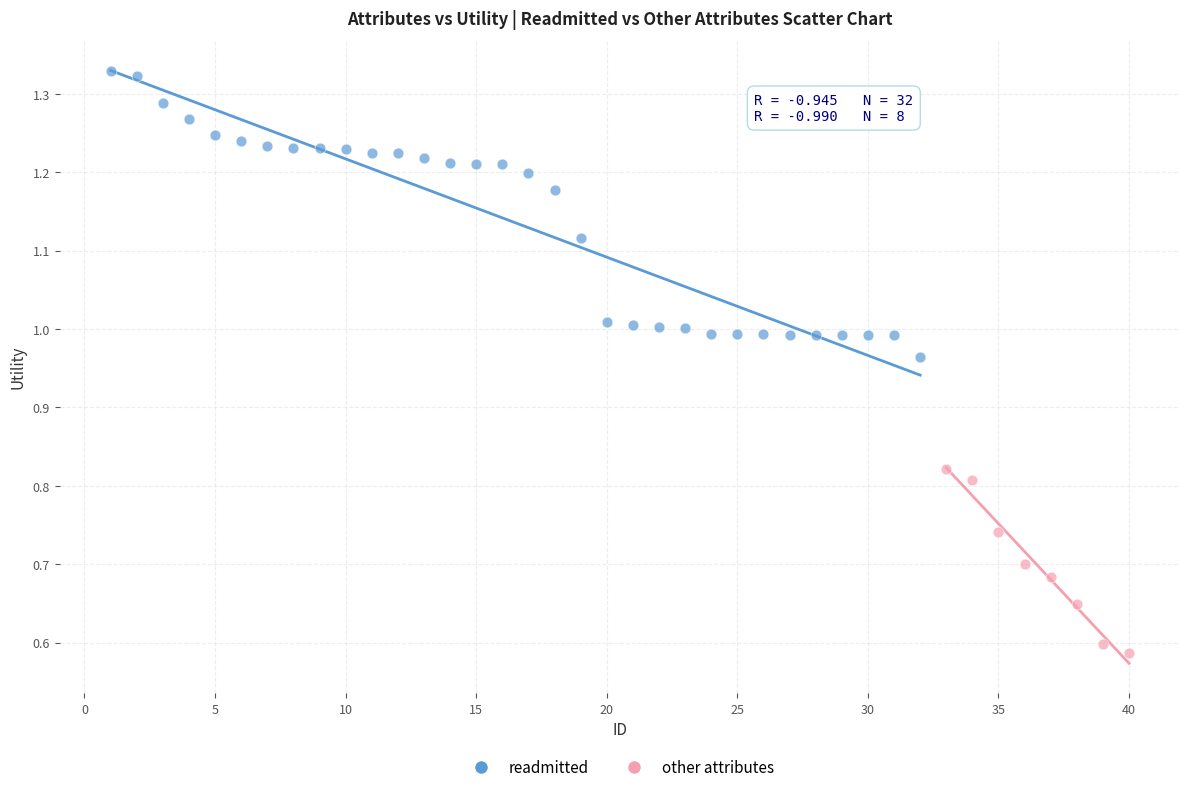

Which series has the largest Y range (max minus min)?

readmitted